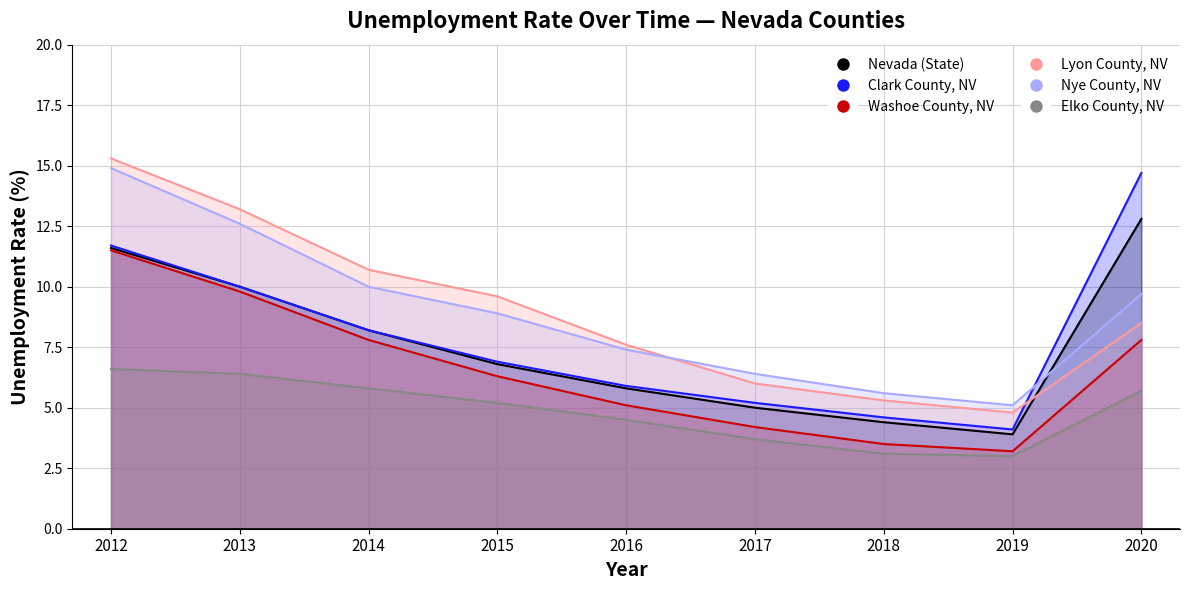

What is the average value of the Nevada (State) series?

7.6